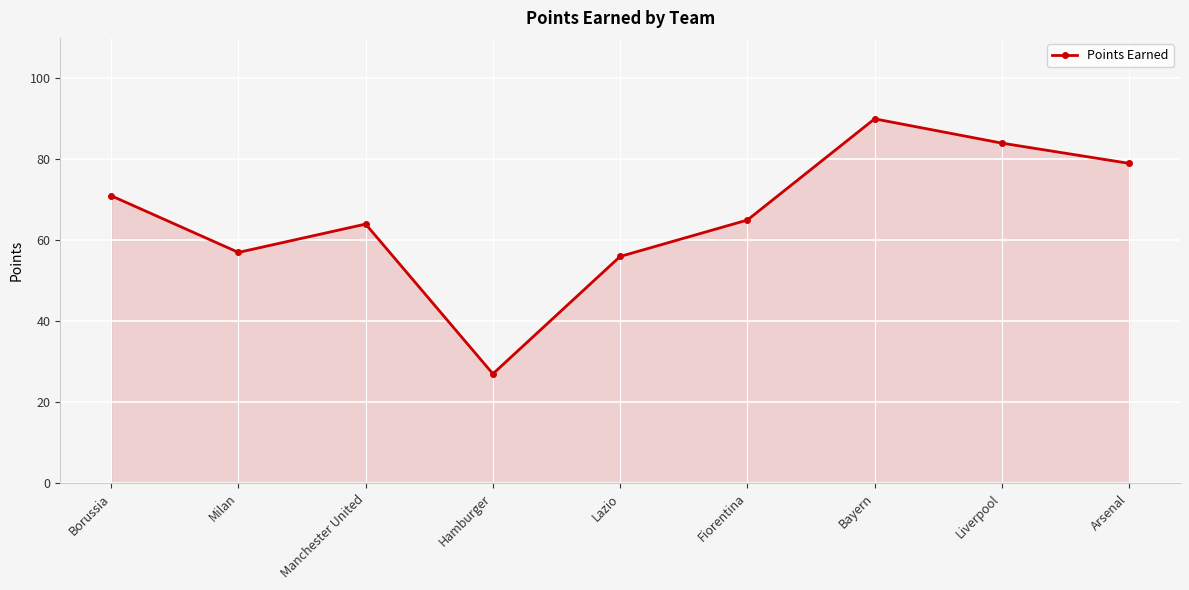

How many lines are shown in the chart?

1